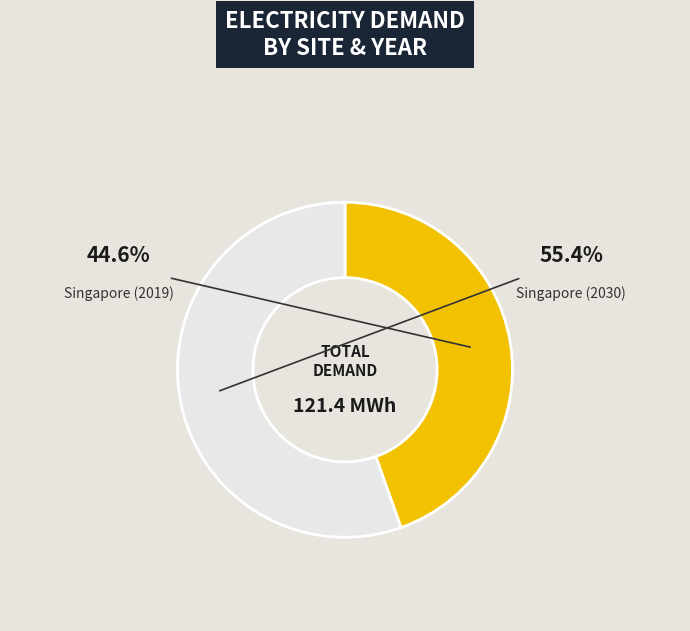

Is the sum of Singapore (2019) and Singapore (2030) greater than half?

Yes